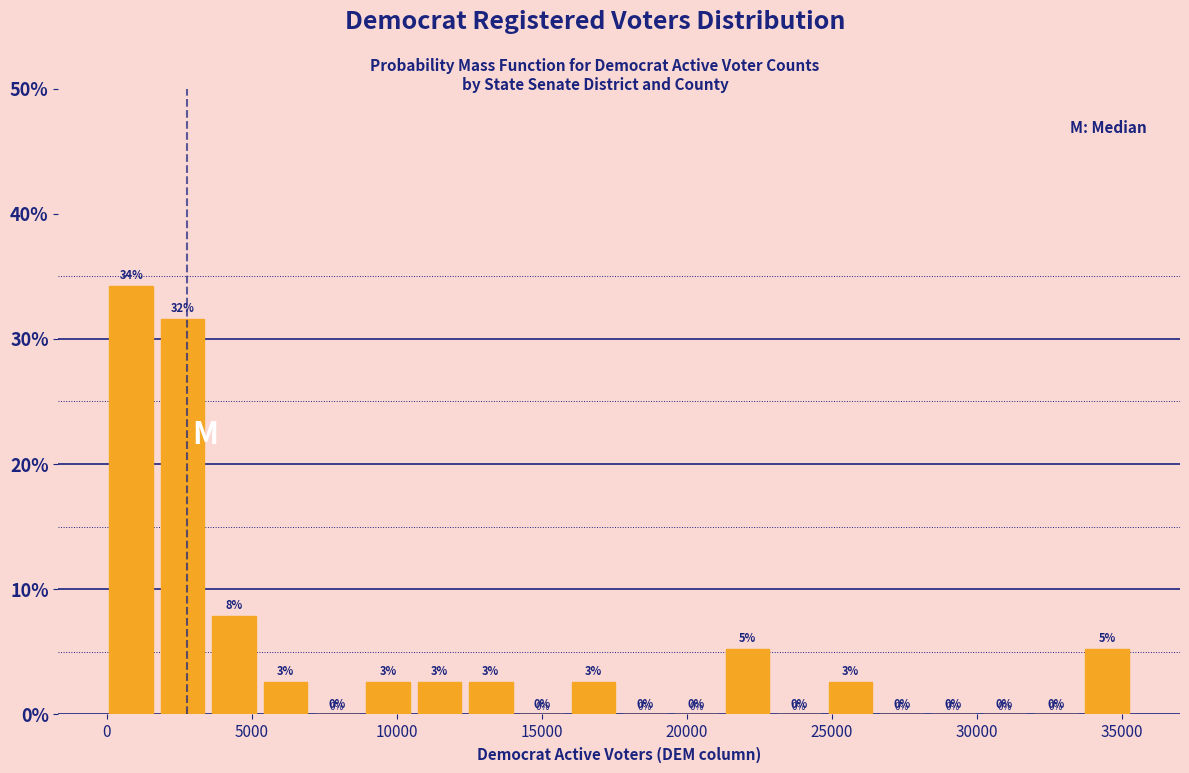

Around what value on the x-axis is the tallest bar? Give the approximate position of its centre, as read against the axis.

1000